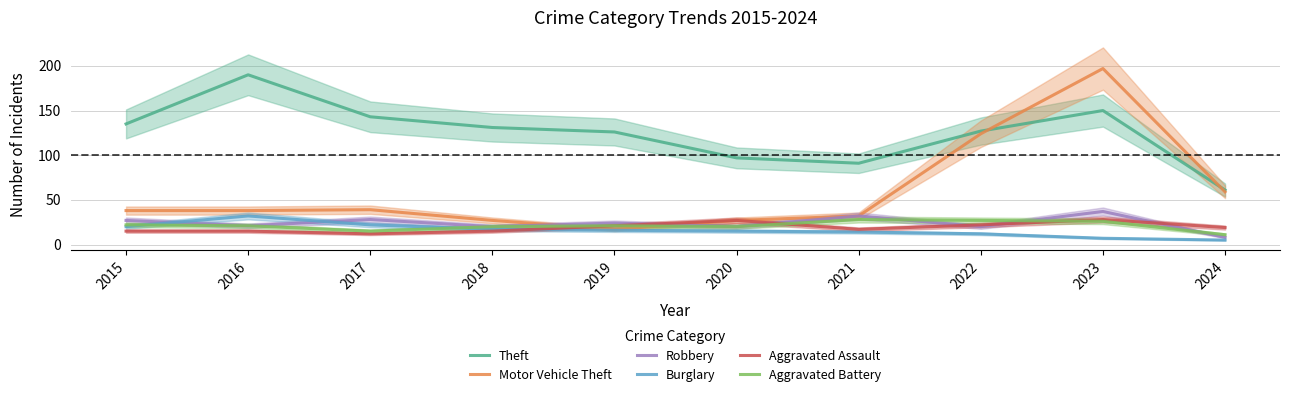

What is the value of the Robbery point at the 2nd from the left?

21